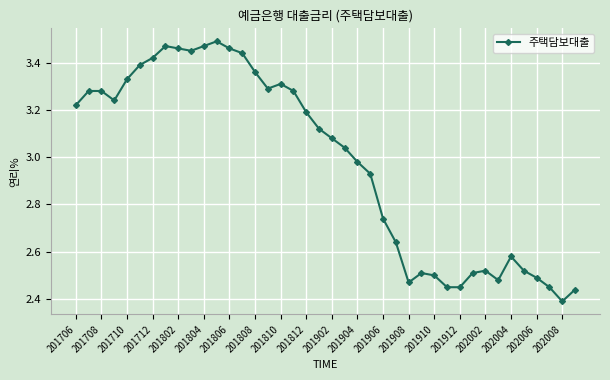

What is the difference between the maximum and minimum values?

1.1